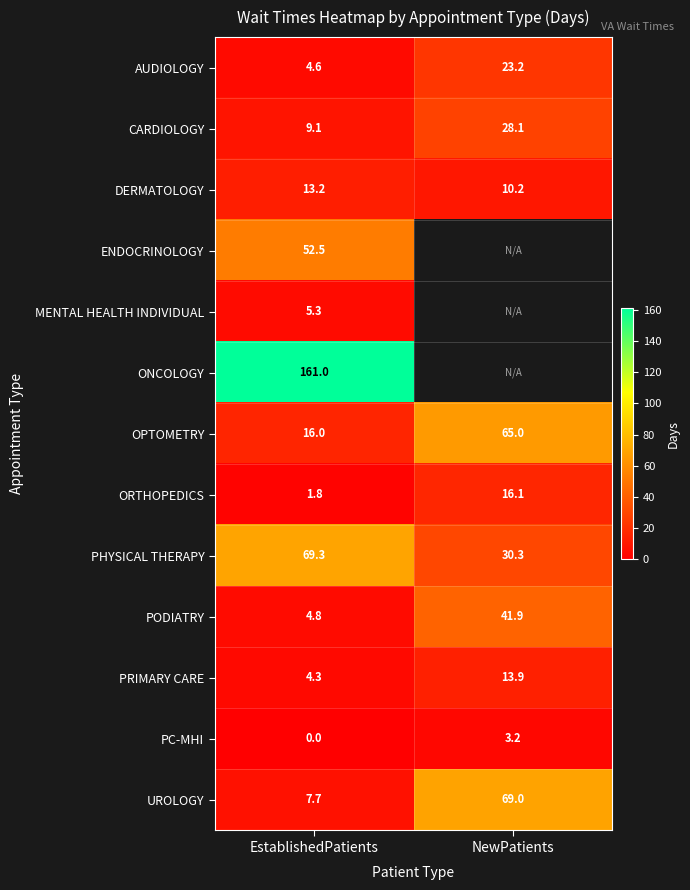

Is it true that OPTOMETRY equals 22.5 at NewPatients?

False